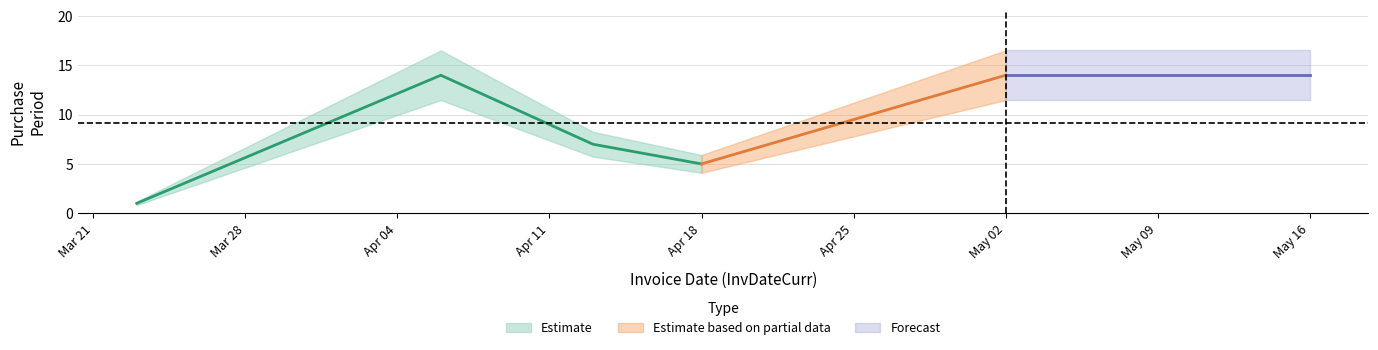

What position from the left is 2016-05-02?

5